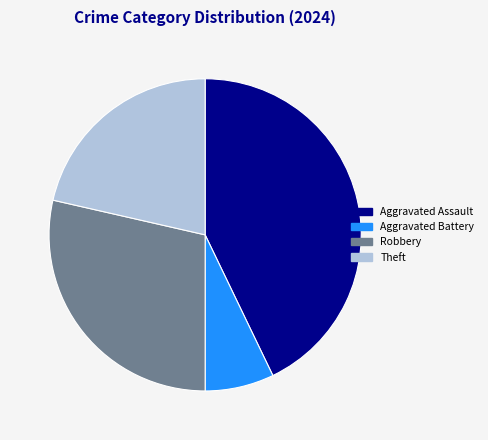

Approximately how many times larger is the value at Aggravated Assault compared to Theft?

2.0